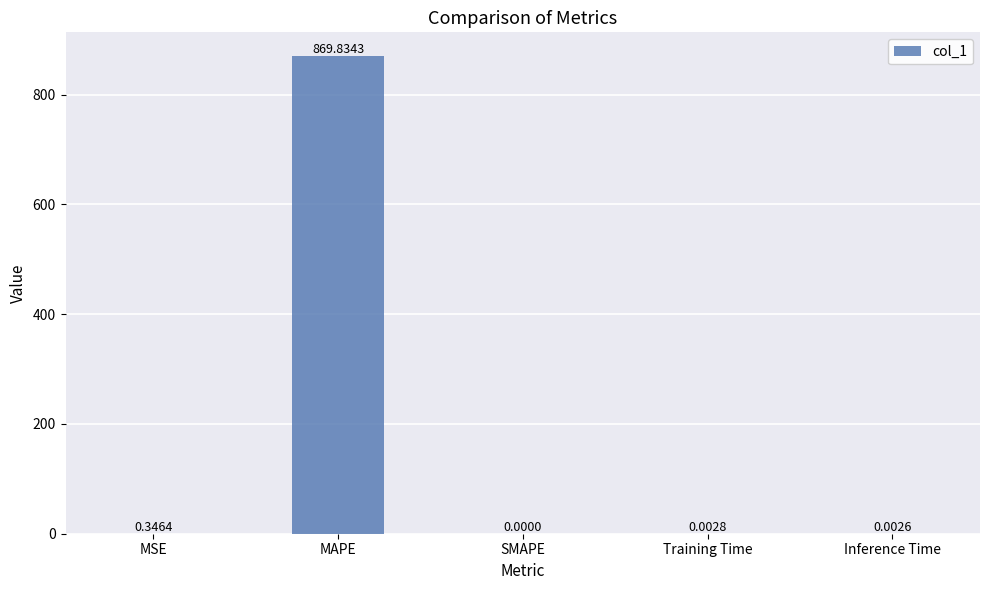

Are the bars horizontal?

No